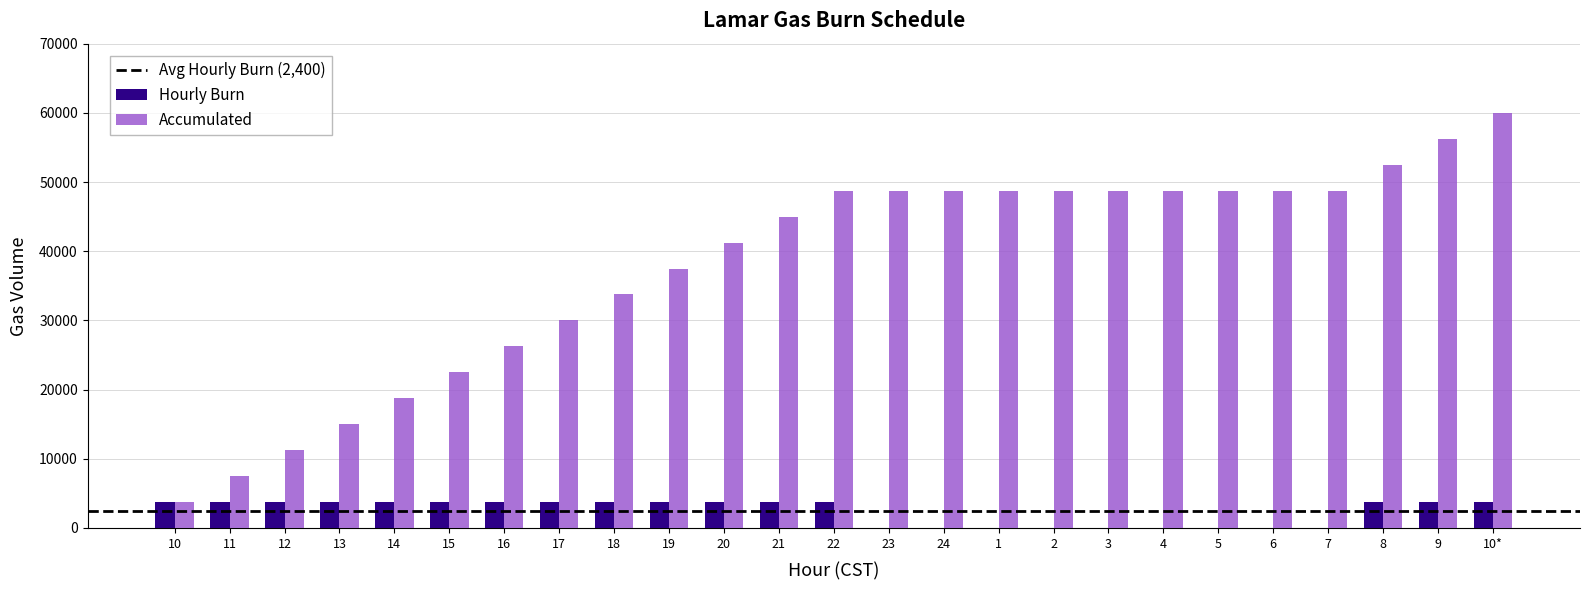

The value of Accumulated at 15 is 22500. True or false?

True